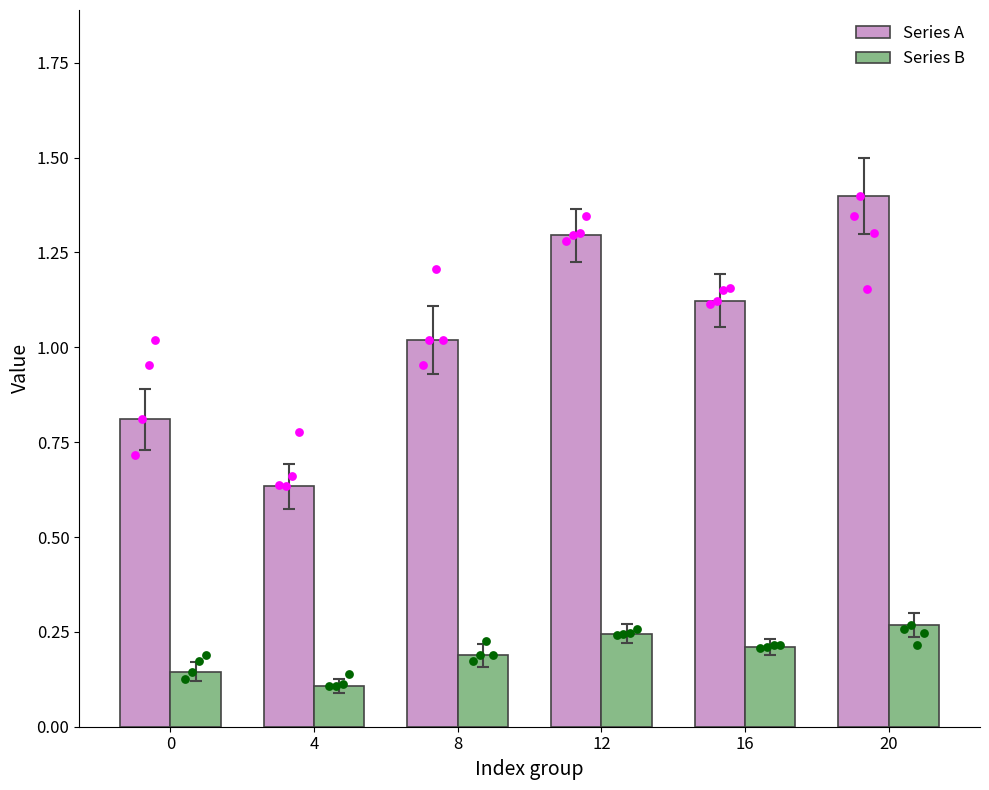

Which series reaches the minimum Y coordinate?

Series B